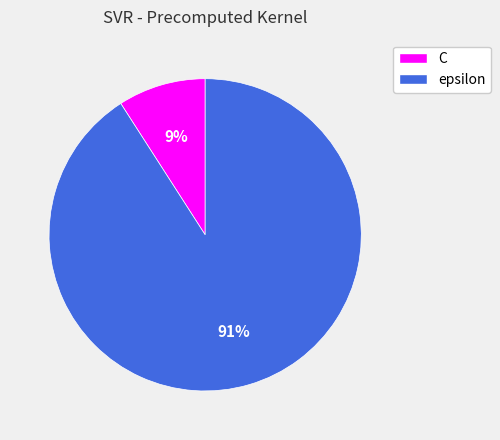

What percentage is the epsilon slice, to the nearest percent?

91%